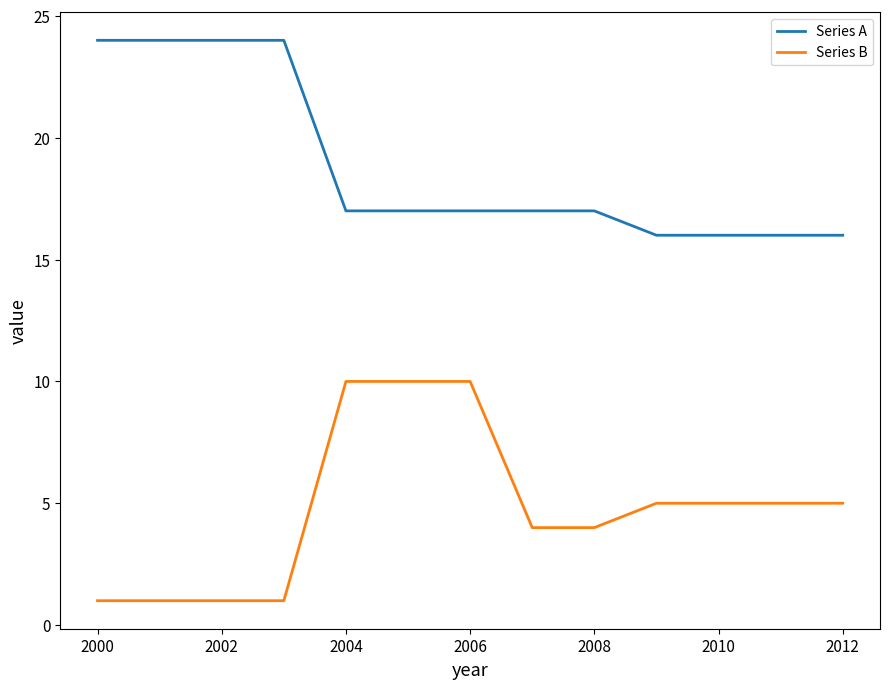

Which series has the widest spread of values?

Series B